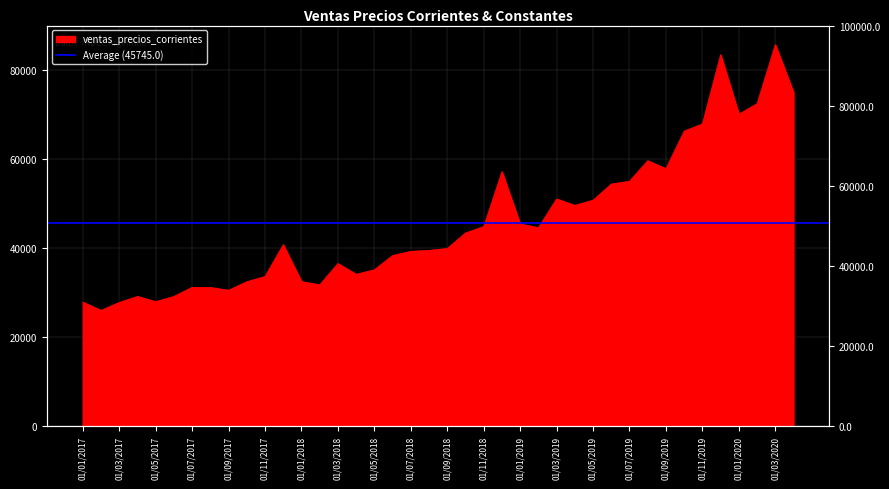

Rank the categories by value from highest to lowest.

01/03/2020, 01/12/2019, 01/04/2020, 01/02/2020, 01/01/2020, 01/11/2019, 01/10/2019, 01/08/2019, 01/09/2019, 01/12/2018, 01/07/2019, 01/06/2019, 01/03/2019, 01/05/2019, 01/04/2019, 01/01/2019, 01/11/2018, 01/02/2019, 01/10/2018, 01/12/2017, 01/09/2018, 01/08/2018, 01/07/2018, 01/06/2018, 01/03/2018, 01/05/2018, 01/04/2018, 01/11/2017, 01/01/2018, 01/10/2017, 01/02/2018, 01/07/2017, 01/08/2017, 01/09/2017, 01/04/2017, 01/06/2017, 01/05/2017, 01/01/2017, 01/03/2017, 01/02/2017